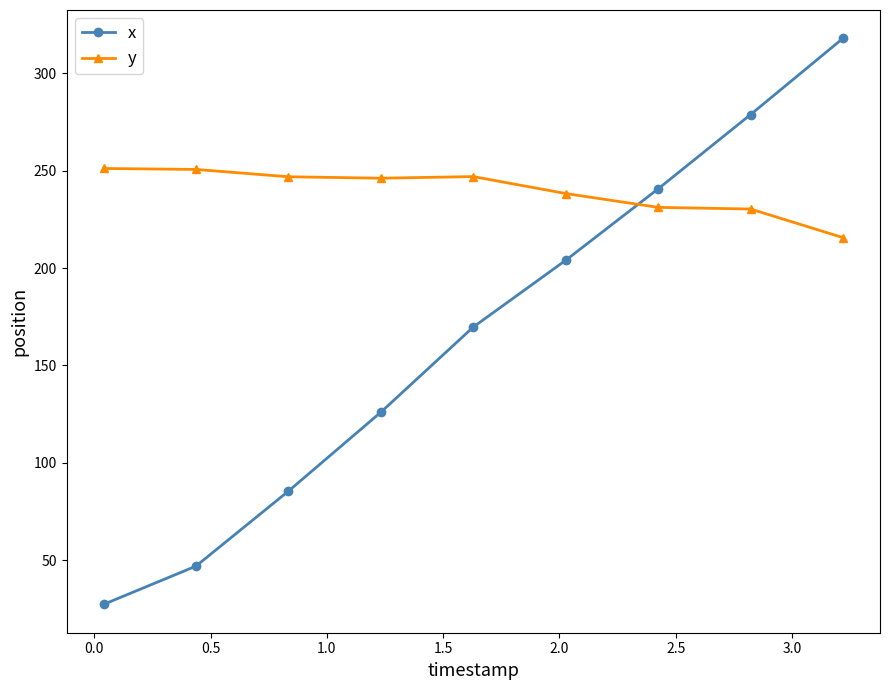

Which series has the widest spread of values?

x